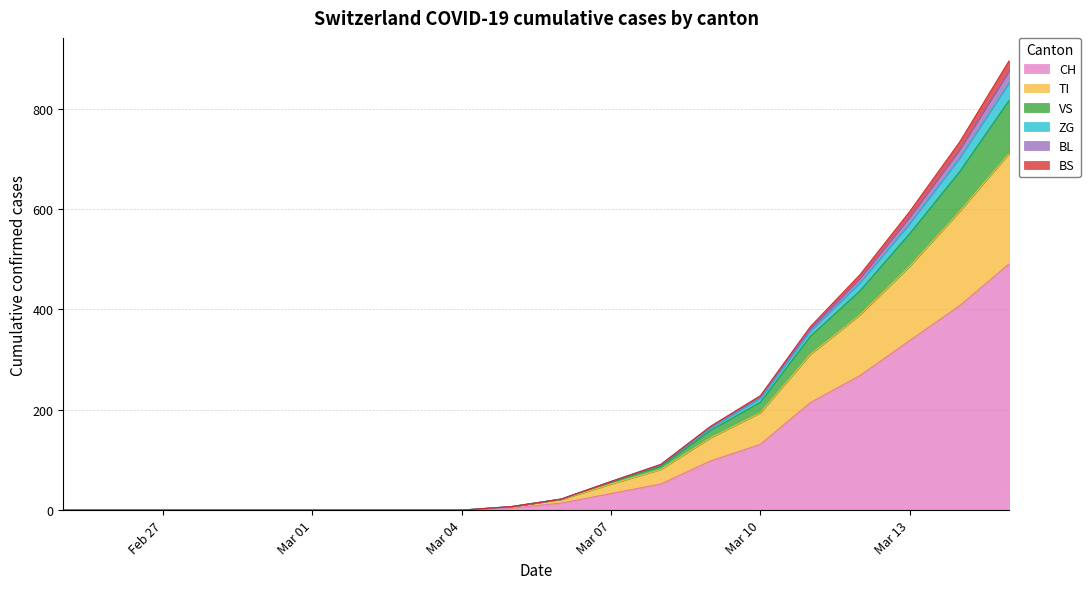

What are all the series names shown in the legend?

CH, TI, VS, ZG, BL, BS